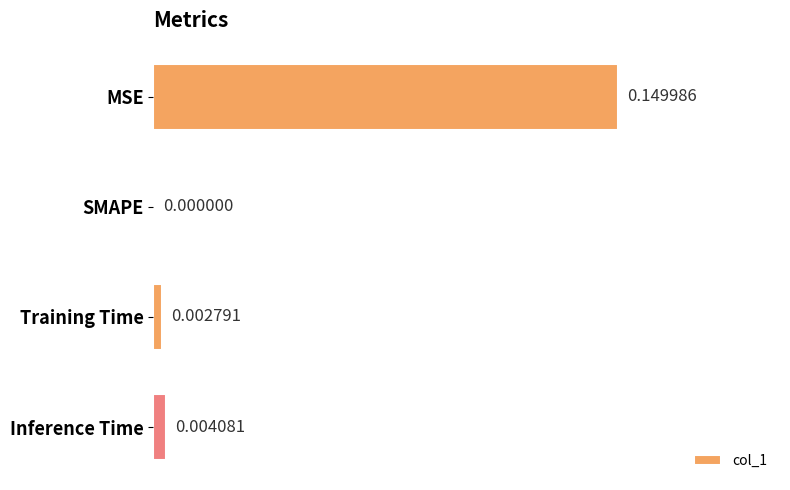

Where is the data nearest to the value 0?

SMAPE